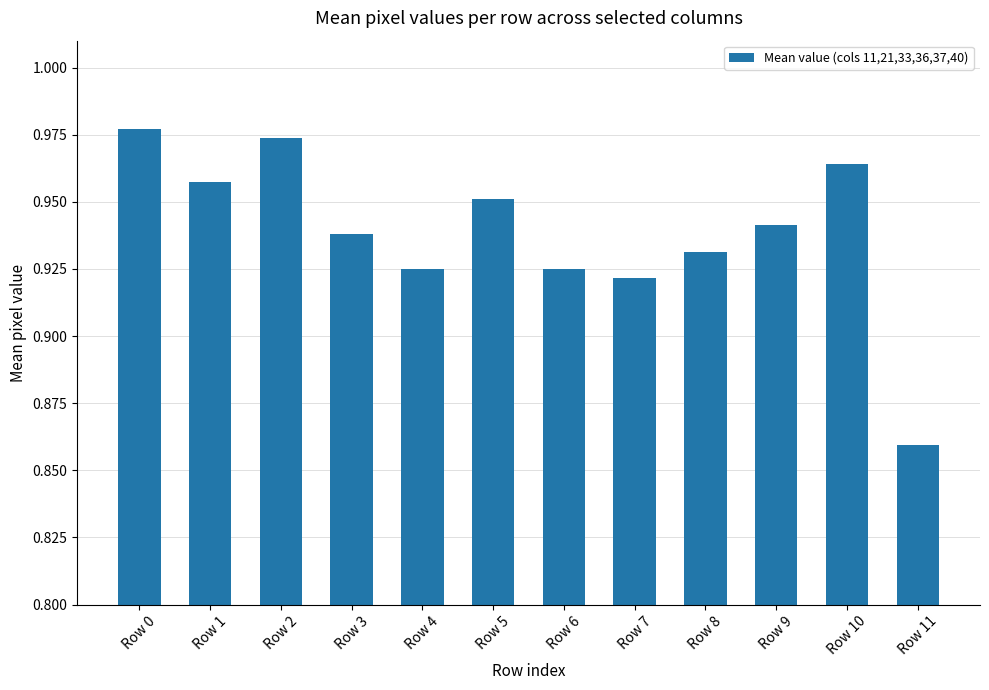

Which has a higher value, Row 4 or Row 2?

Row 2